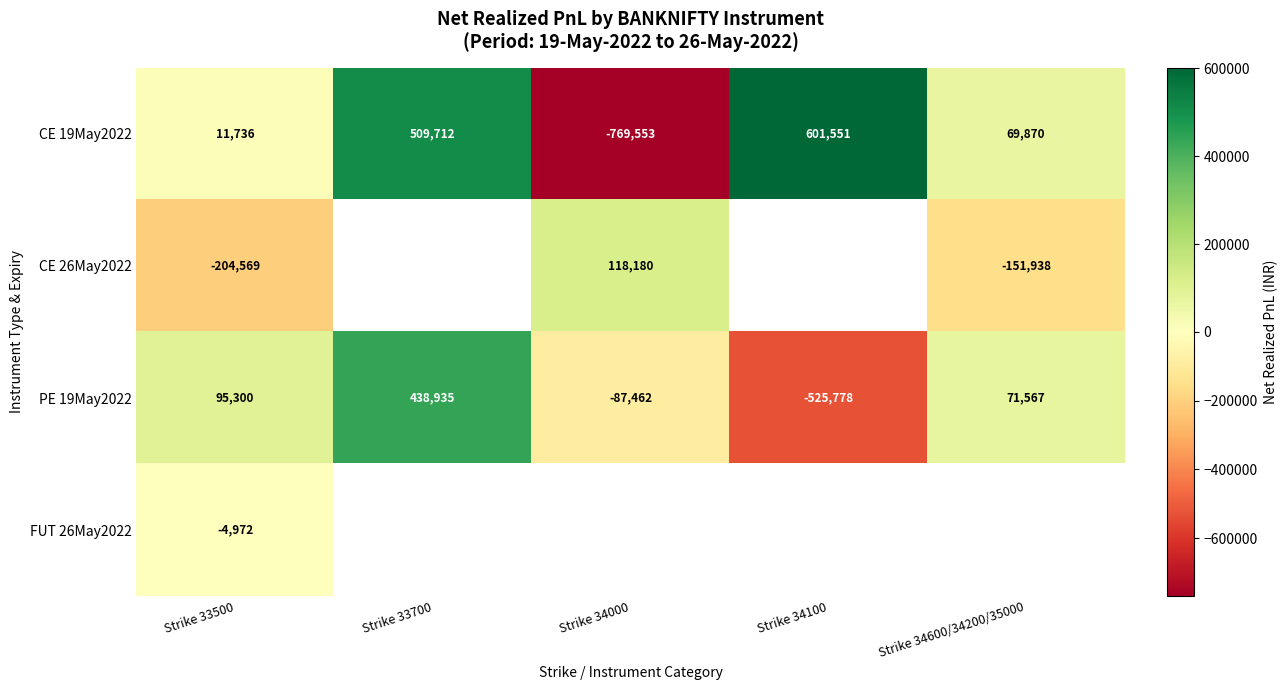

What is the average value of the CE 19May2022 series?

84663.1